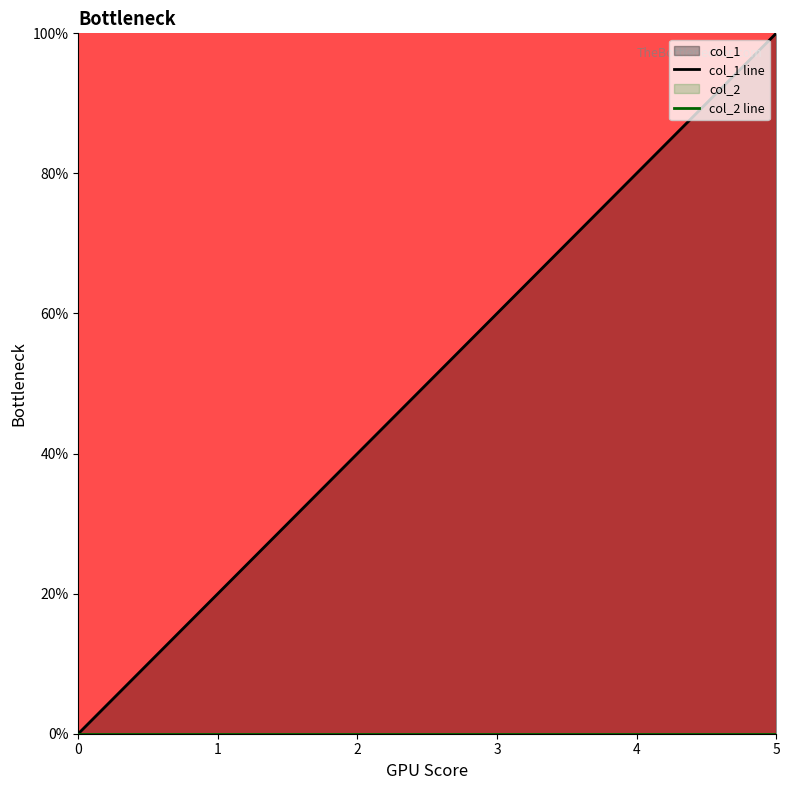

Reading right to left, list all the values displayed in this chart.

col_1 line: 5=5	4=4	3=3	2=2	1=1	0=0
col_2 line: 5=0	4=0	3=0	2=0	1=0	0=0